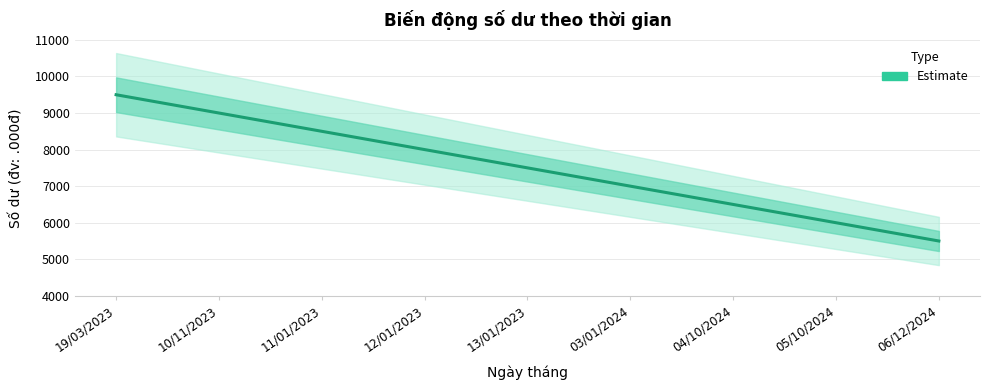

At which category does the chart reach its peak across all series?

19/03/2023